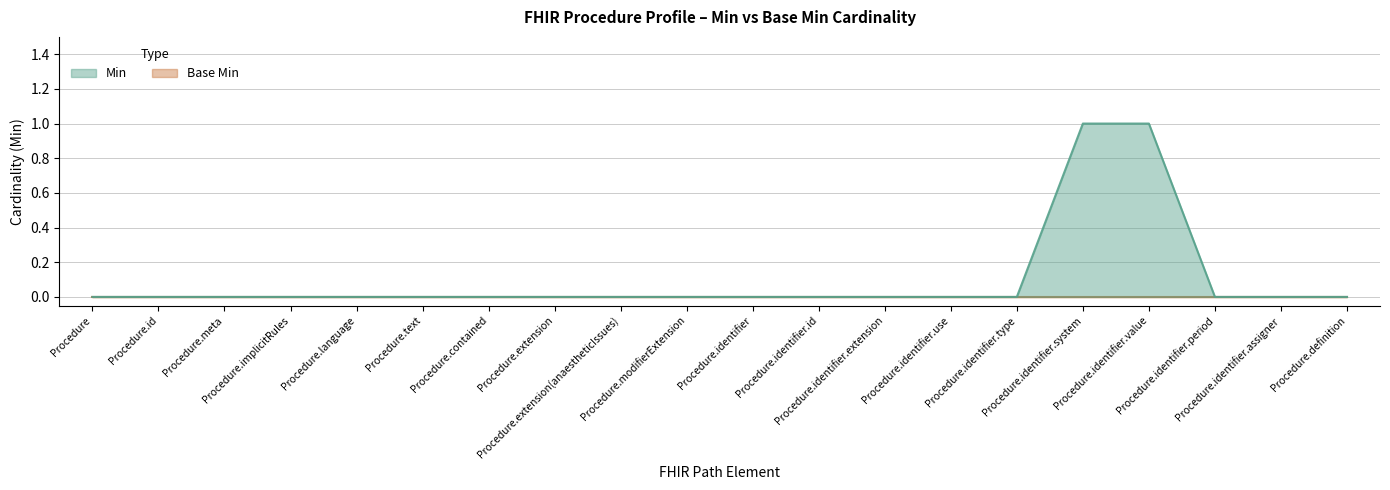

Does the chart display data point markers on the line(s)?

No